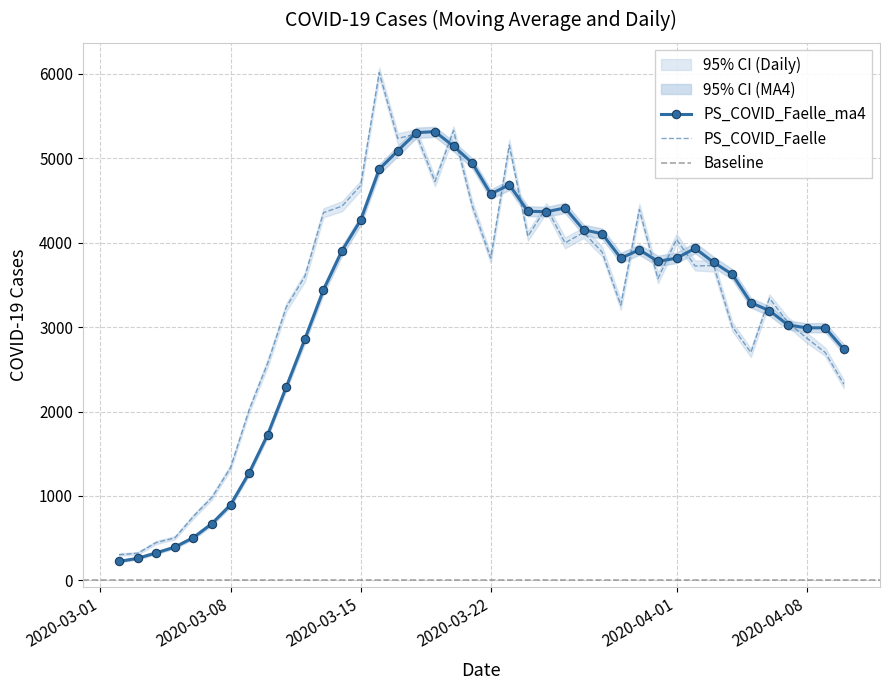

What is the value of the PS_COVID_Faelle_ma4 point at the 15th from the left?

4871